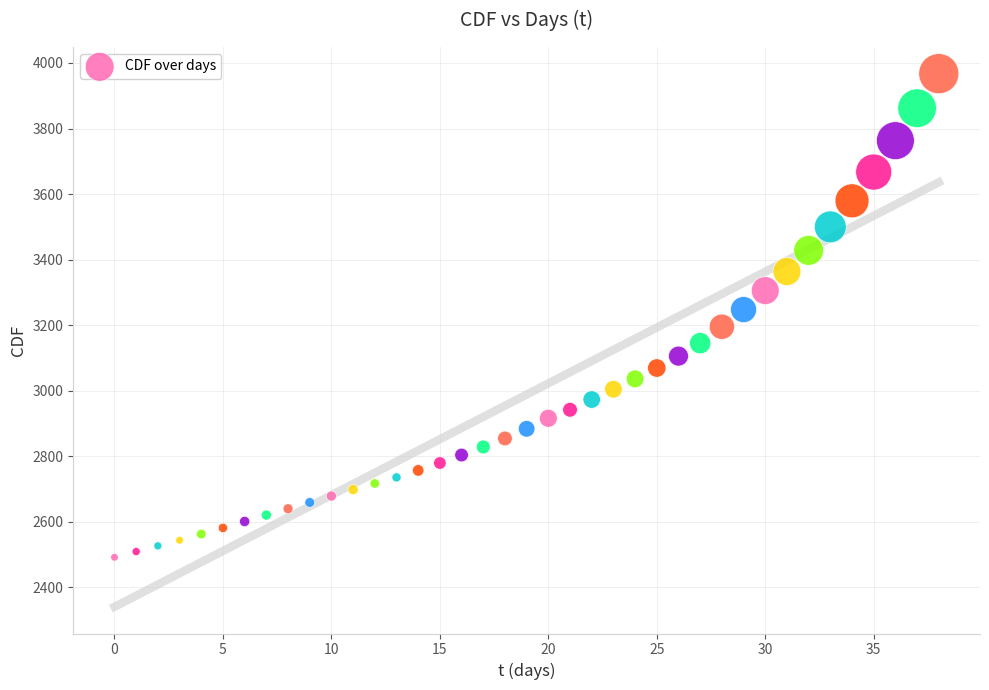

What is the range of Y values (max minus min)?

1475.4